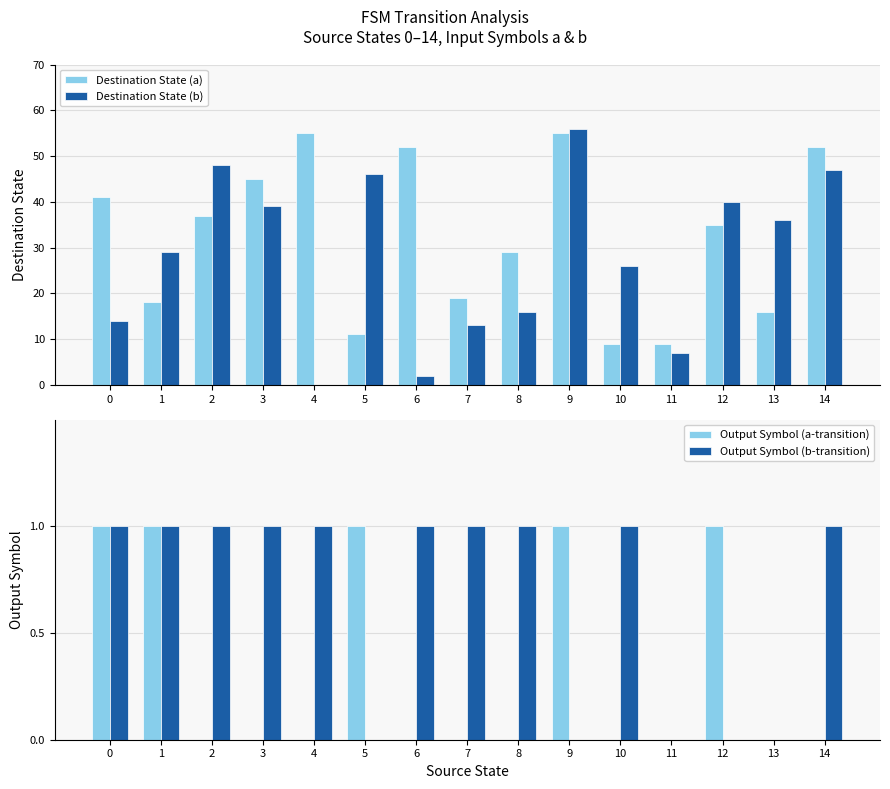

How many values in Destination State (b) are above zero?

14